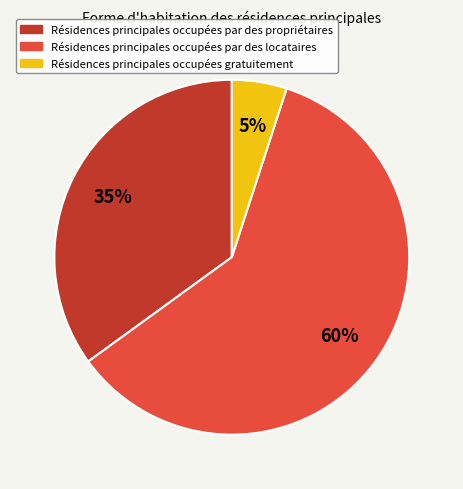

Does any single category account for the majority?

Yes